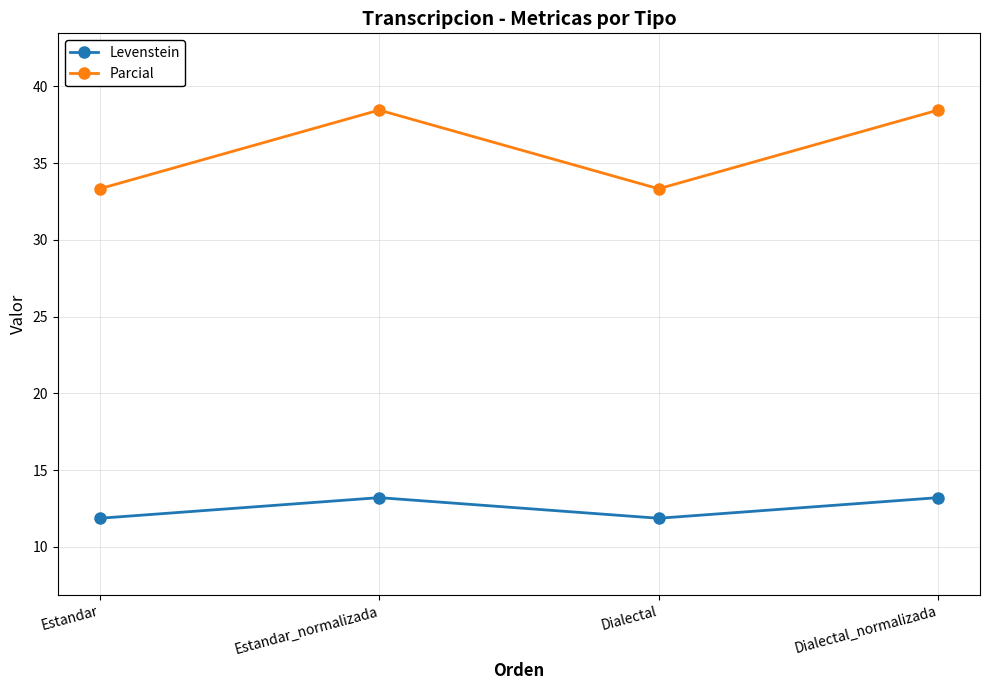

What position from the right is Estandar_normalizada?

3